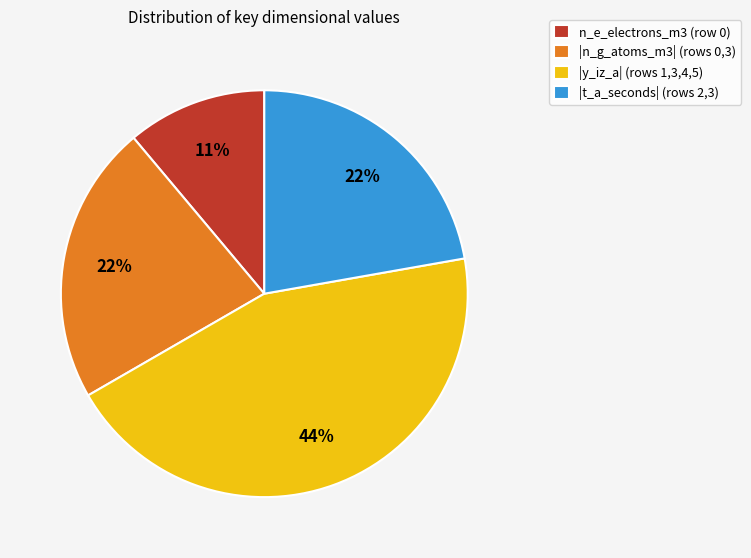

How many slices are in this pie chart?

4